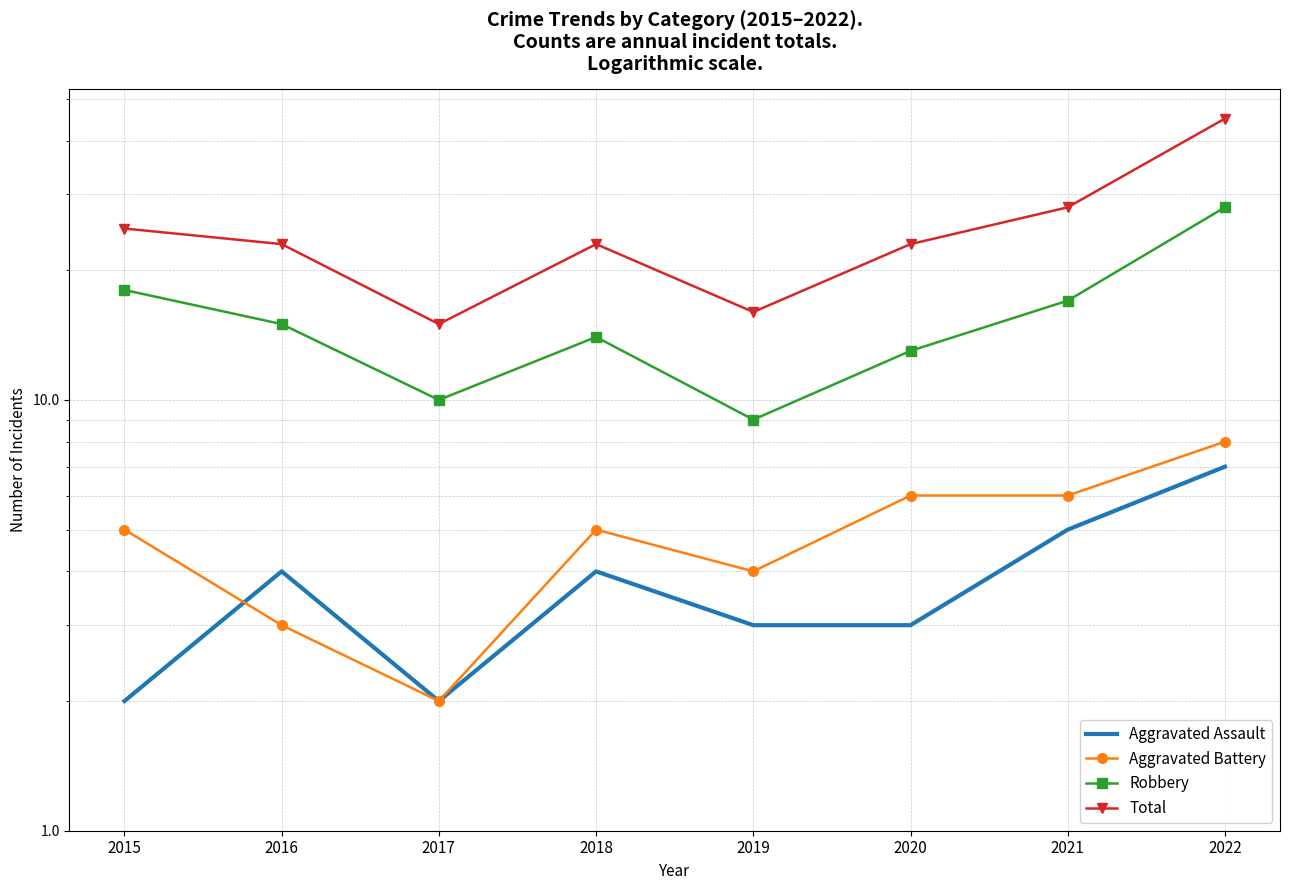

What is the value of the Robbery point at the 1st from the left?

18